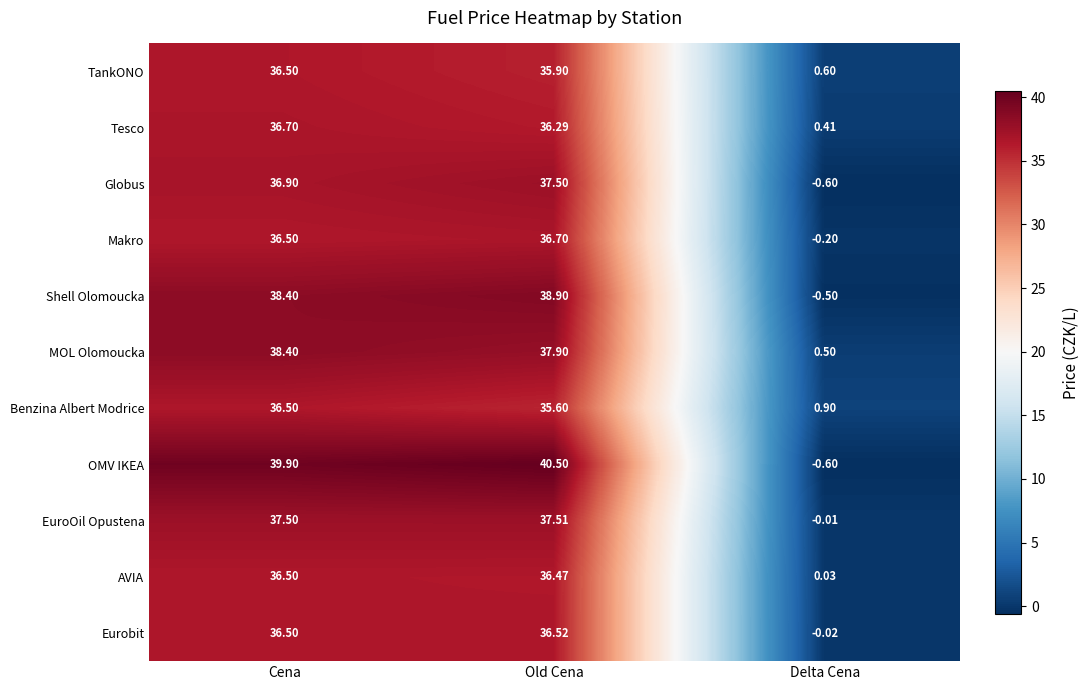

Between Cena and Delta Cena, which series saw the biggest shift?

OMV IKEA